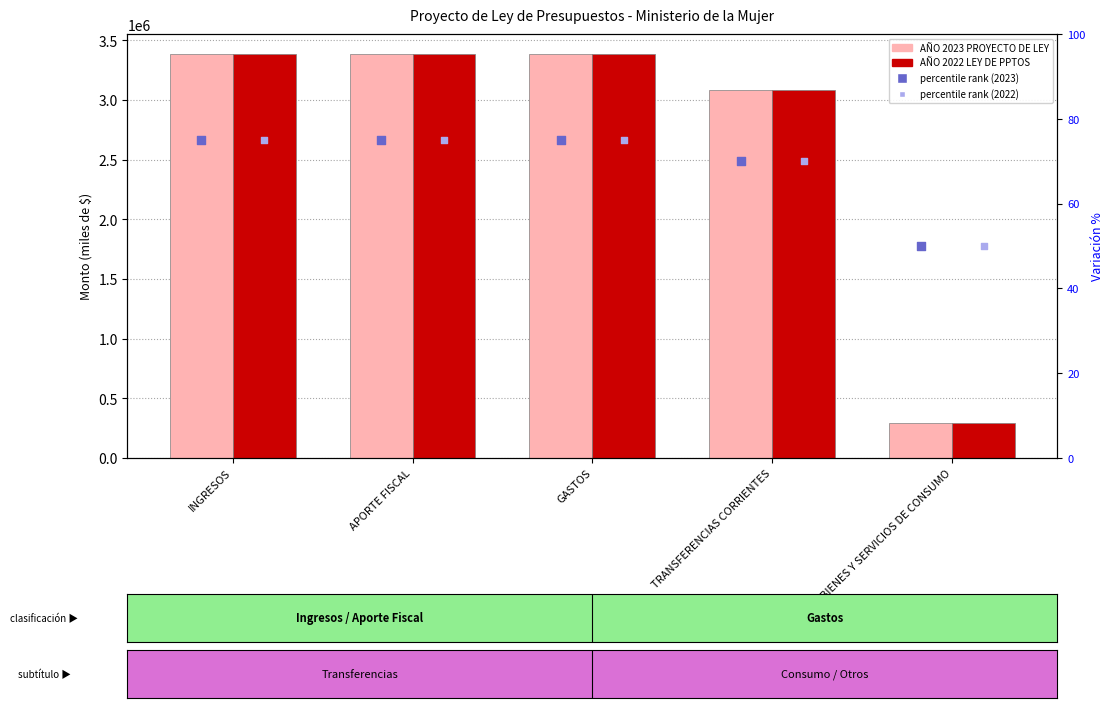

Is the value of AÑO 2022 LEY DE PPTOS at GASTOS greater than the value of AÑO 2023 PROYECTO DE LEY at BIENES Y SERVICIOS DE CONSUMO?

Yes